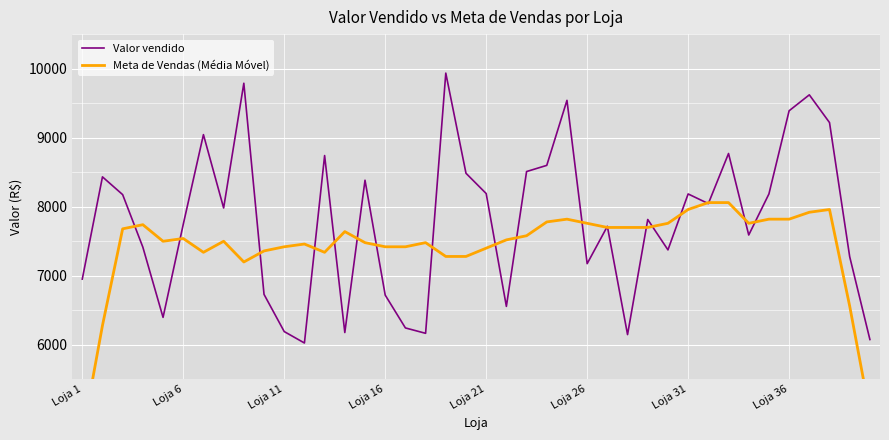

What is the maximum value for Valor vendido?

9935.1